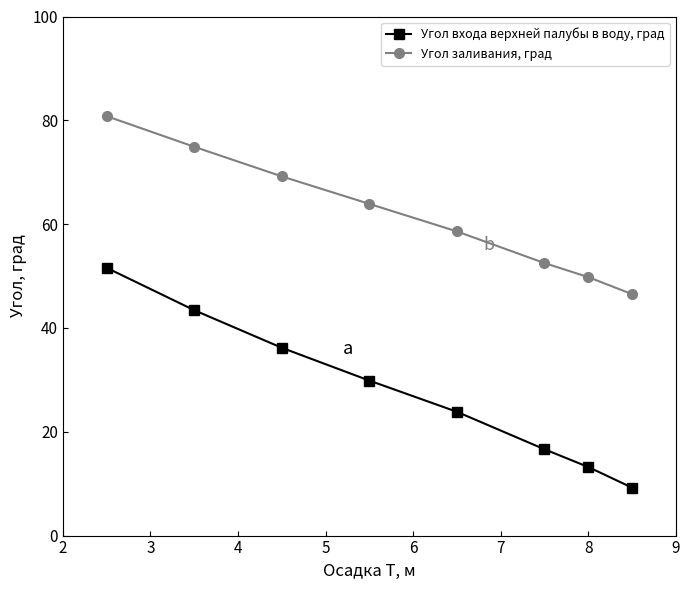

Rank the series by their maximum value, from highest to lowest.

Угол заливания, град, Угол входа верхней палубы в воду, град